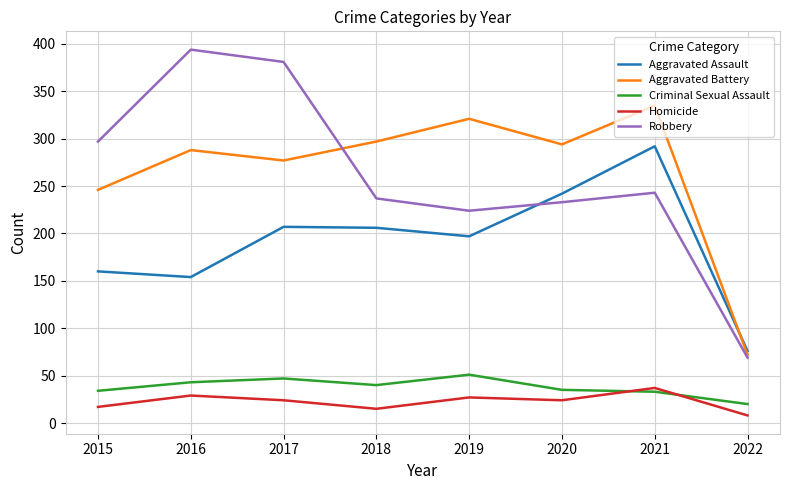

At how many categories does at least one series exceed 179?

7